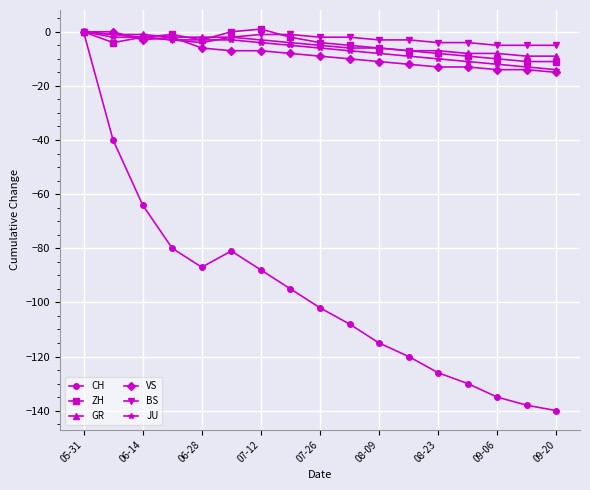

What is the average value of the CH series?

-97